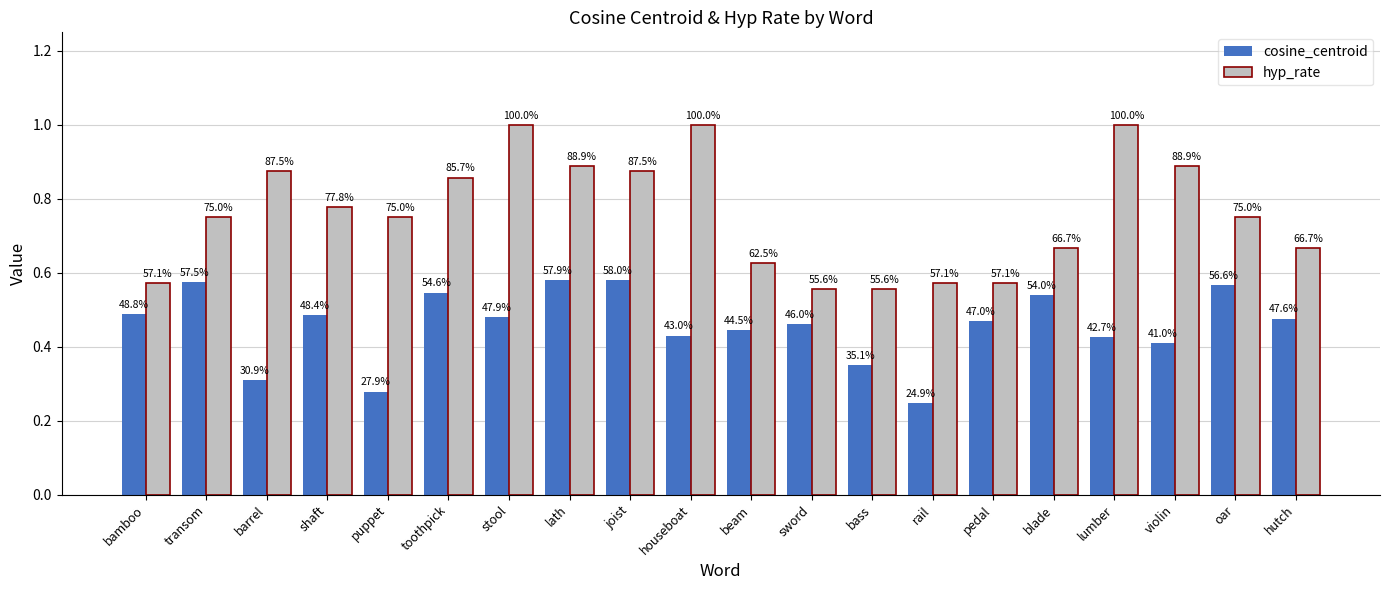

What are all the series names shown in the legend?

cosine_centroid, hyp_rate